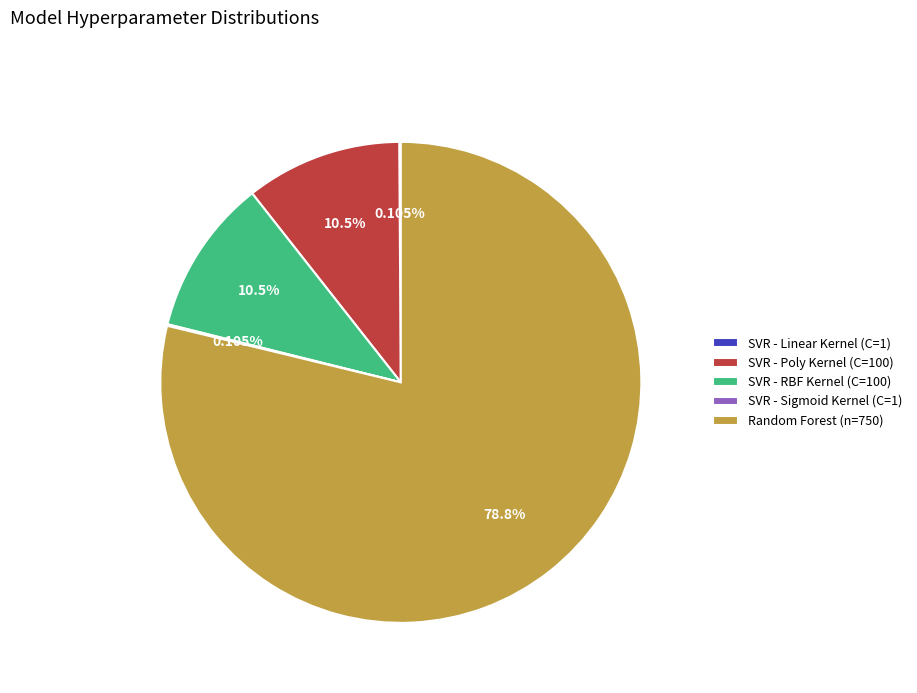

Is SVR - Poly Kernel (C=100) the majority of the pie?

No